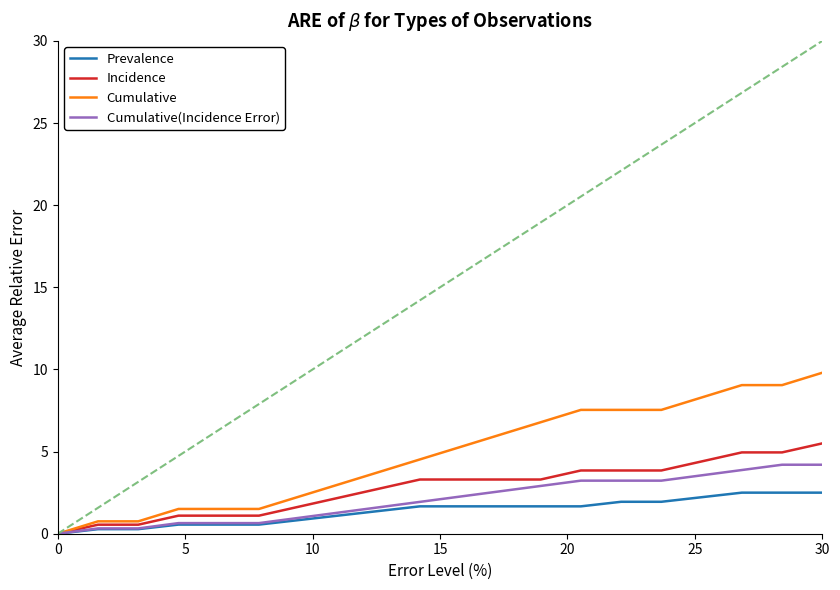

How many distinct data groups are displayed?

4